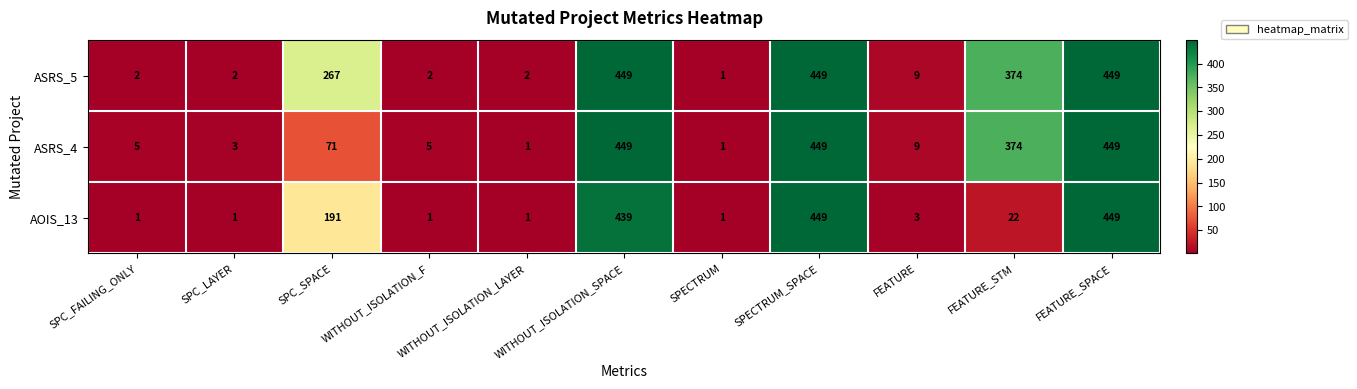

What is the difference between the AOIS_13 values at SPC_FAILING_ONLY and SPECTRUM_SPACE?

448